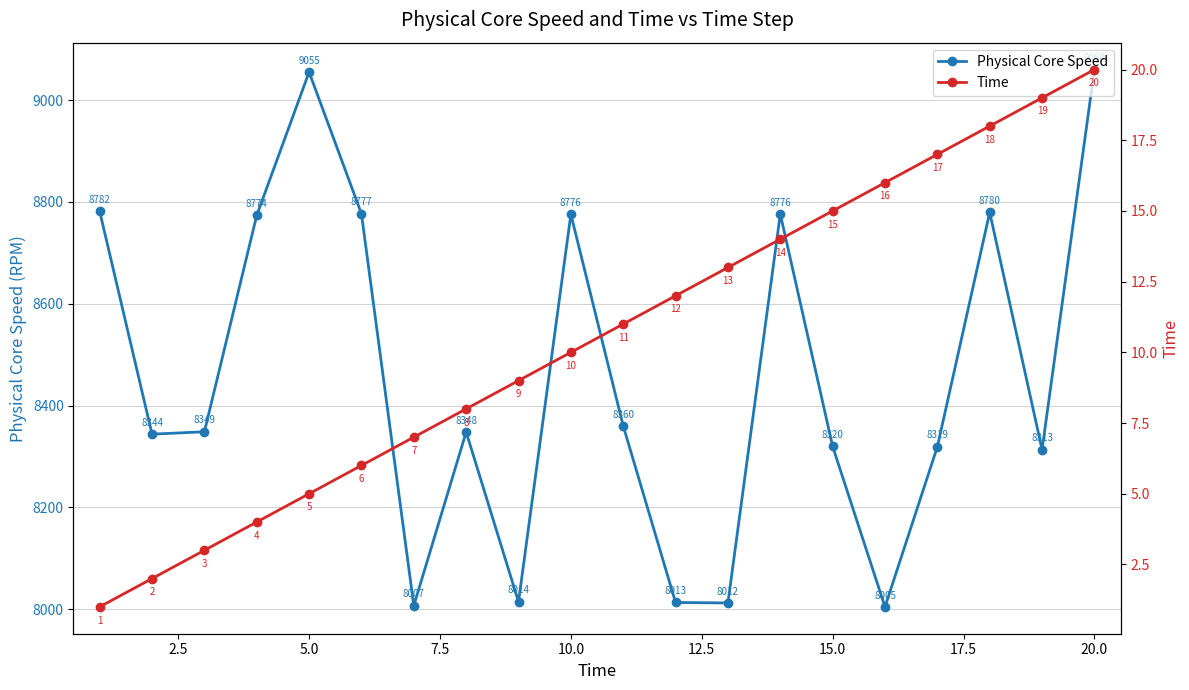

What are all the series names shown in the legend?

Physical Core Speed, Time